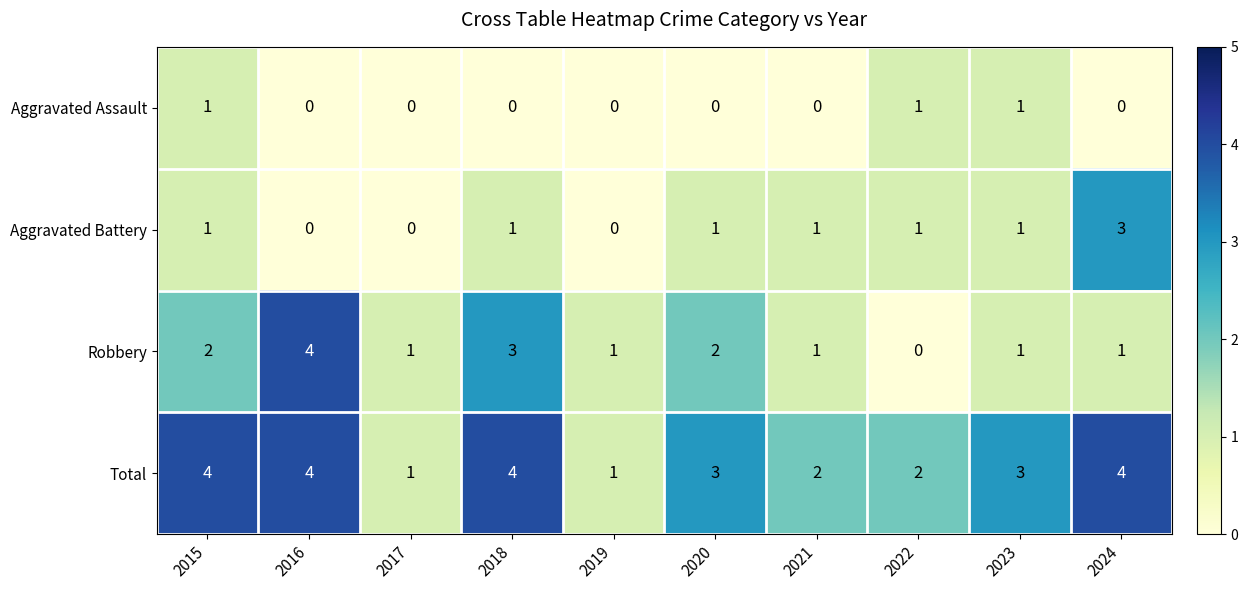

What is the maximum value shown in the chart?

4